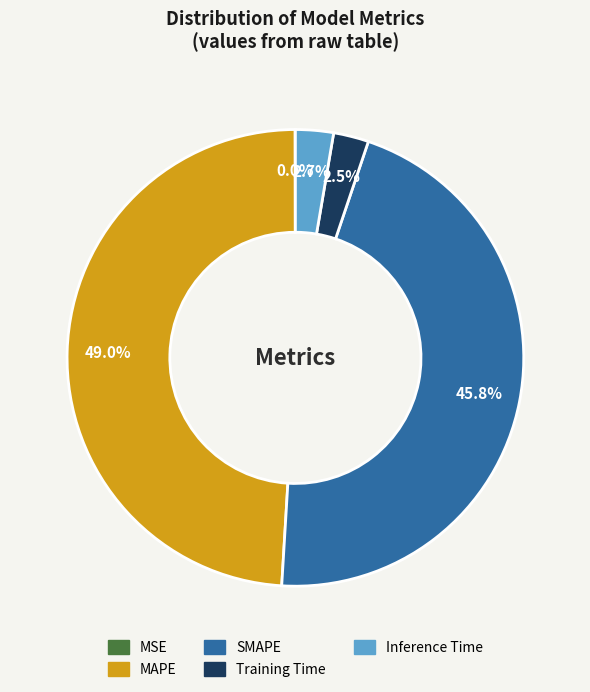

Which slice is the largest?

MAPE